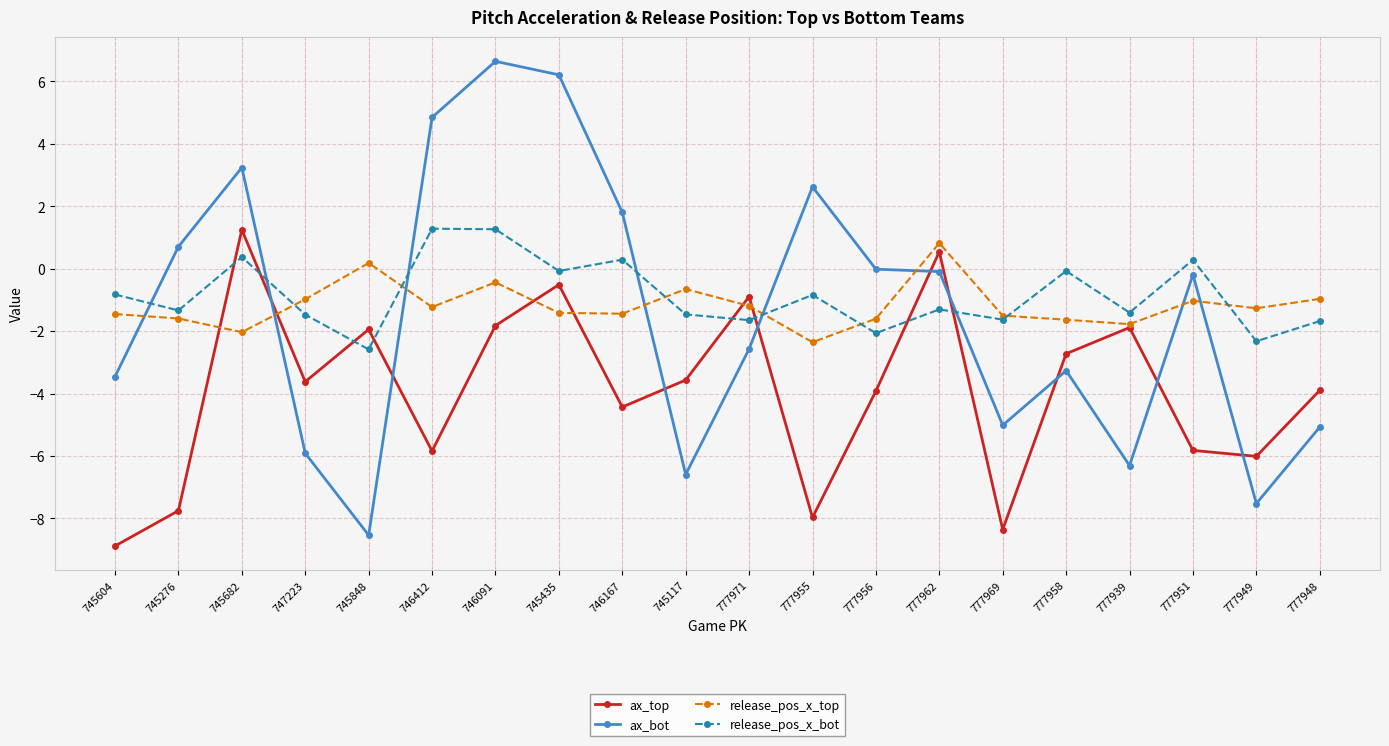

Which series changed the most between 745604 and 745848?

ax_top